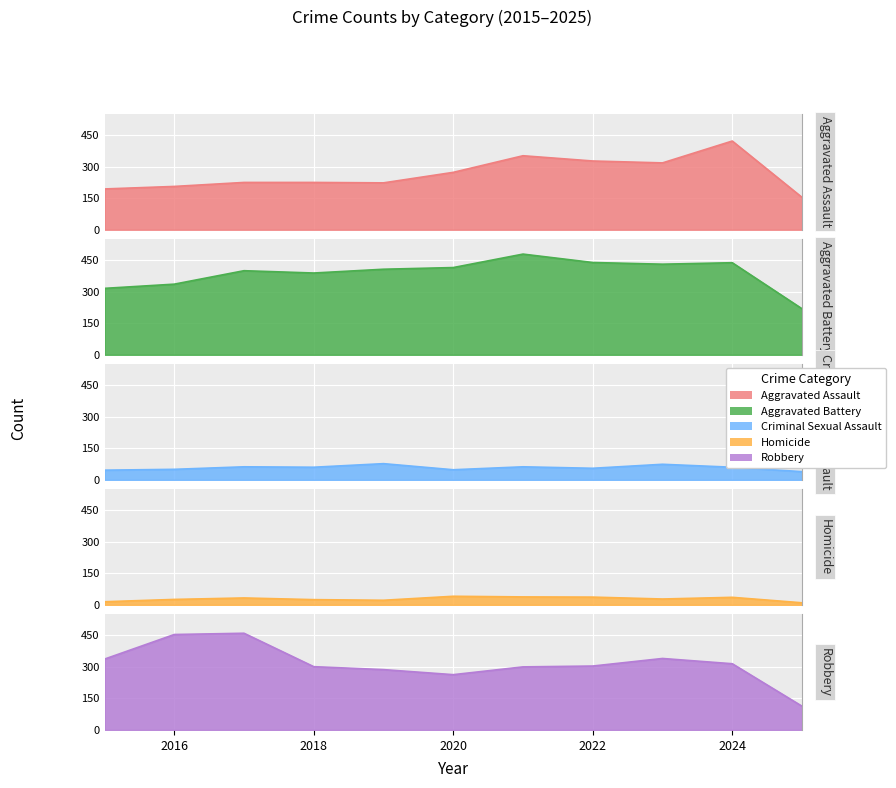

What is the difference between the highest and lowest values at 2021?

441